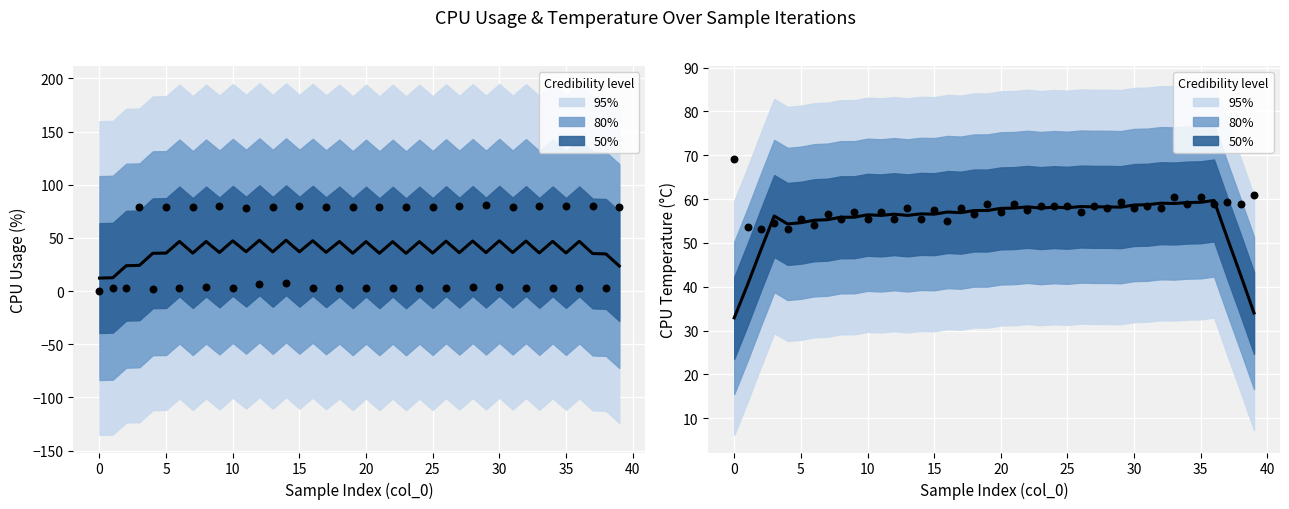

Is the value of loop_duration_record at 16 greater than the value of temp_record_CPU at 30?

No